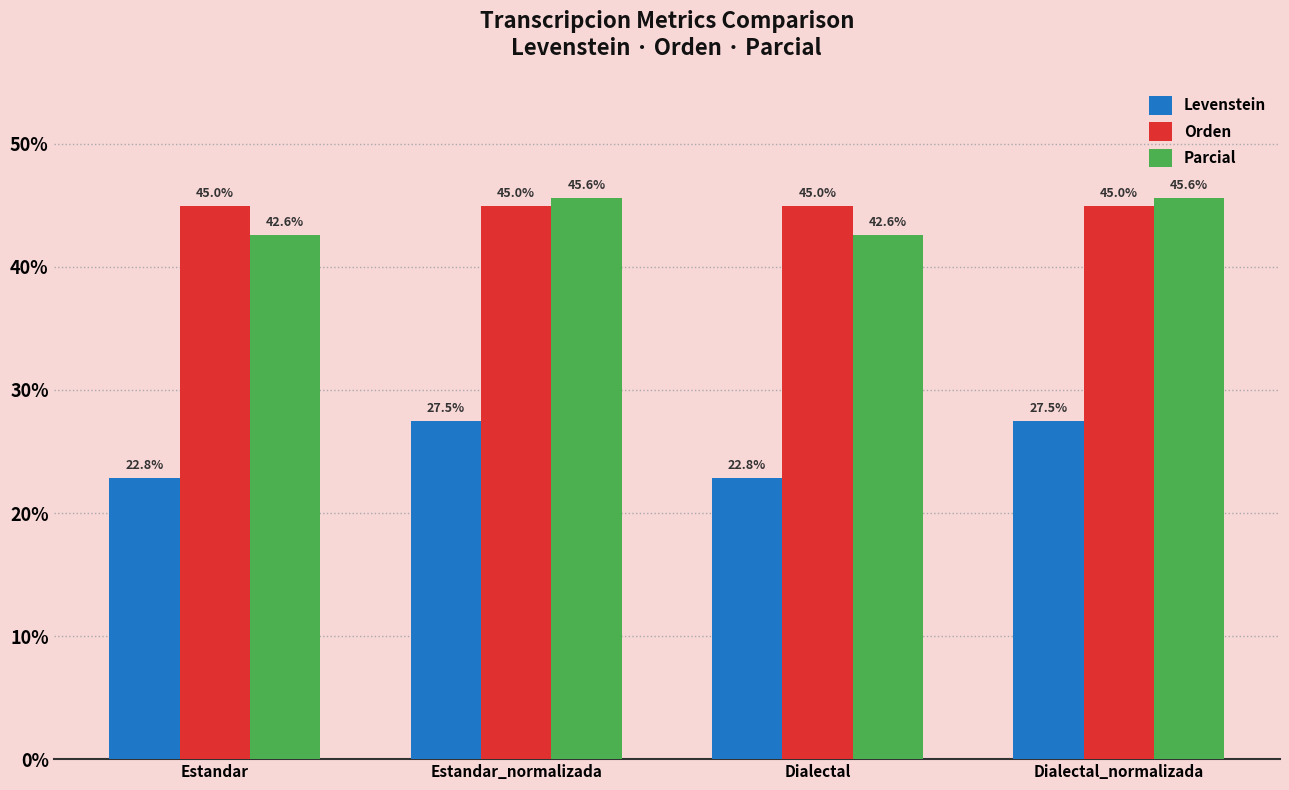

Which series has the largest total across all categories?

Orden